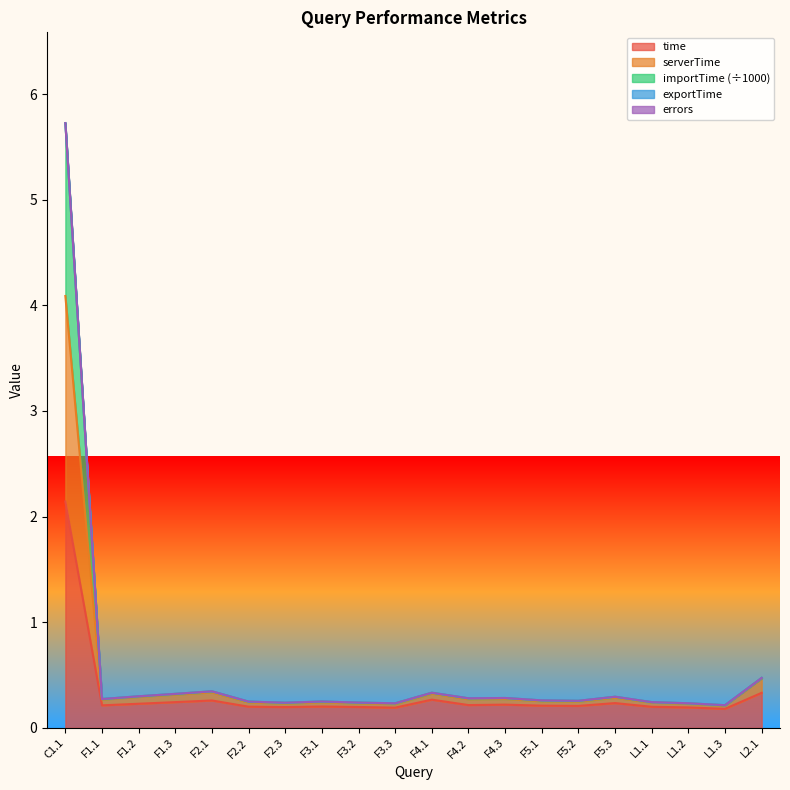

What is the label of the 12th point from the right?

F3.2